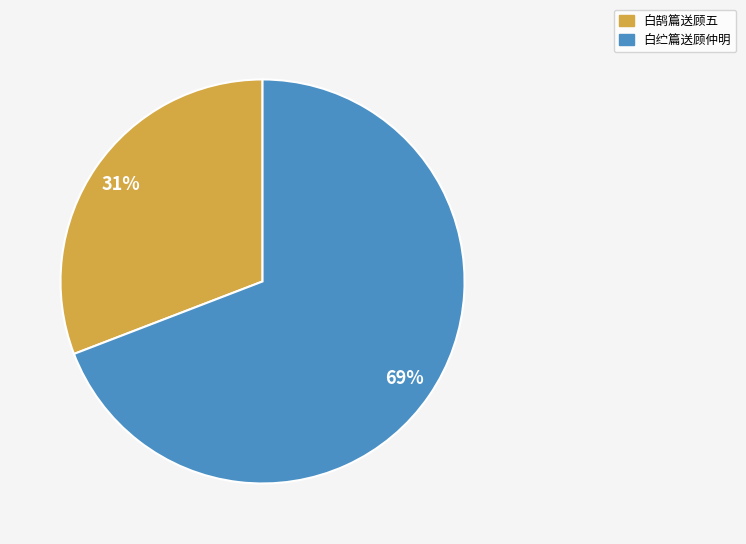

How many segments does this pie chart have?

2